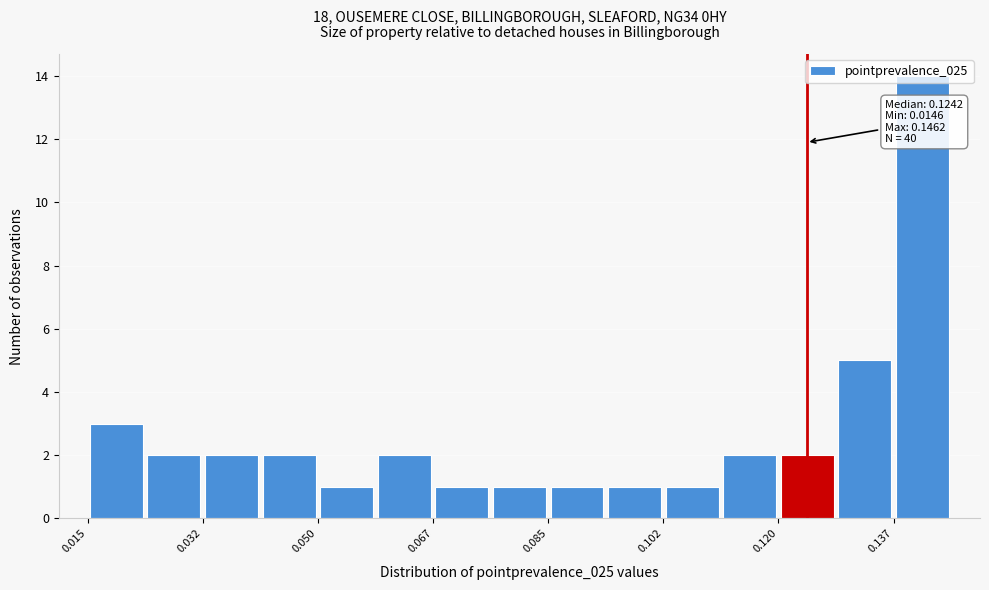

Which range on the x-axis has the tallest bar?

0.138 to 0.146